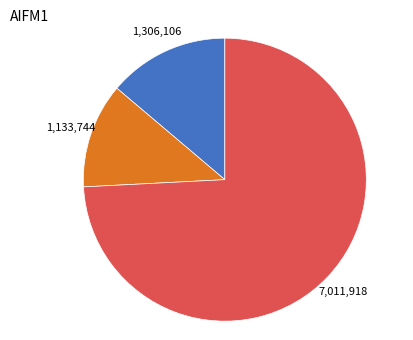

Count the number of slices in the pie.

3